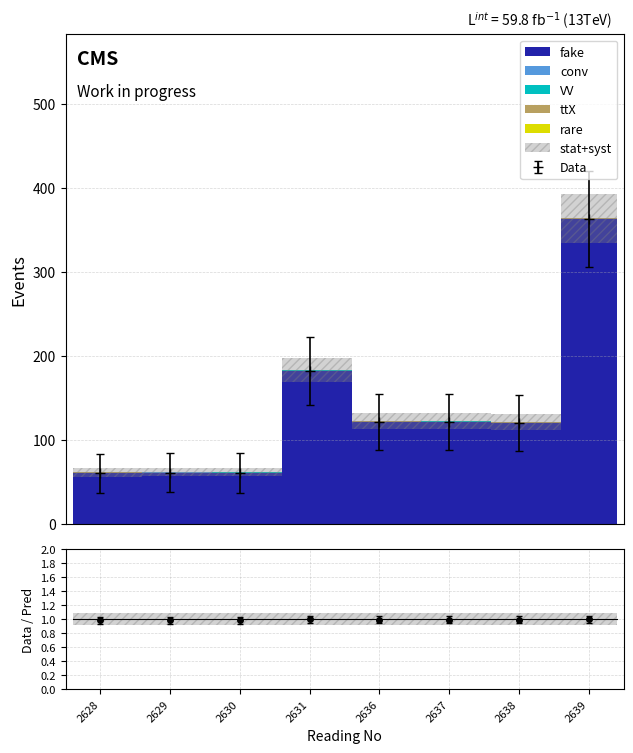

What is the difference between the highest and lowest values at 2628?

60.3